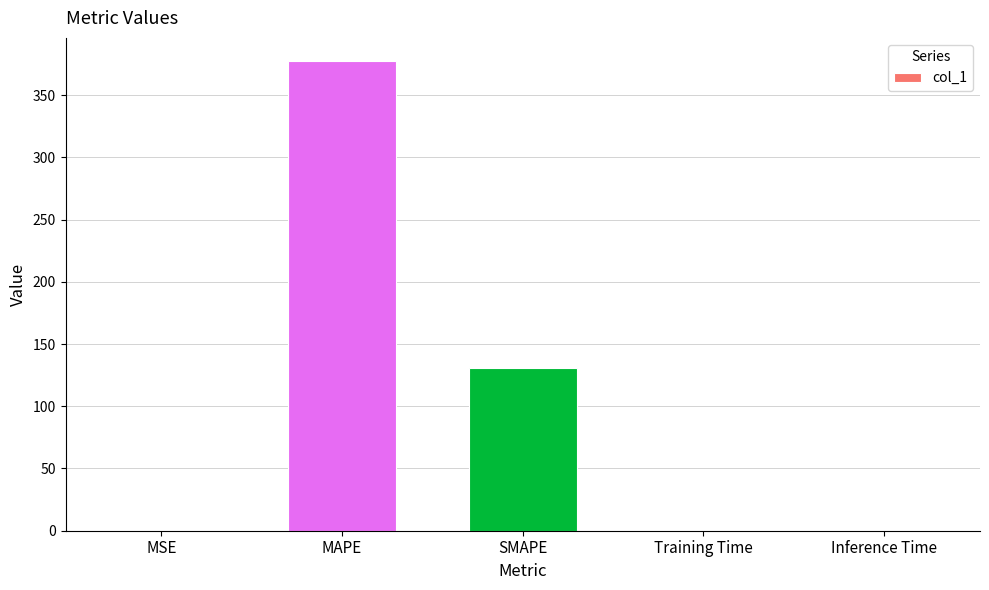

Does the chart contain stacked bars?

No